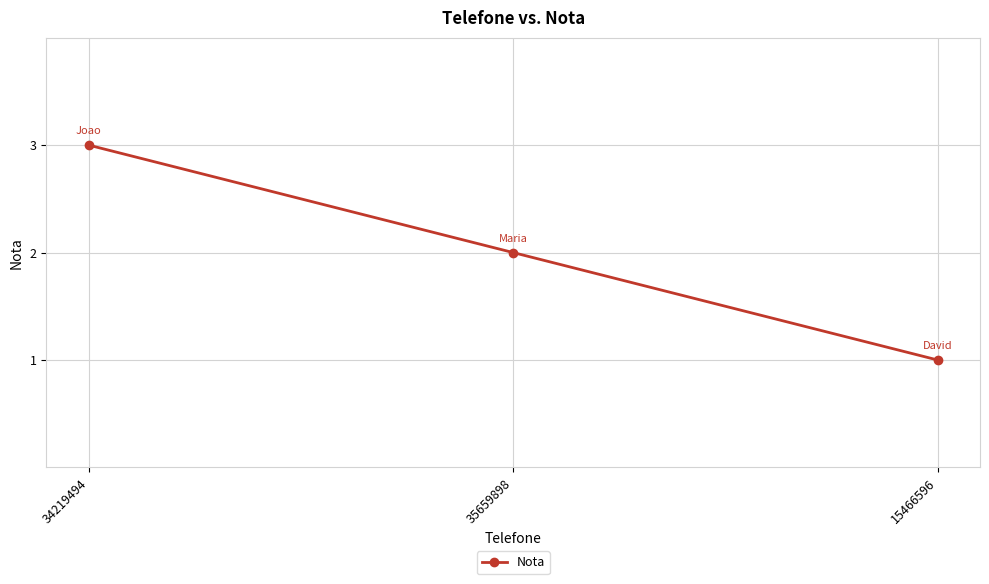

Count the values in the range 1 to 3.

3